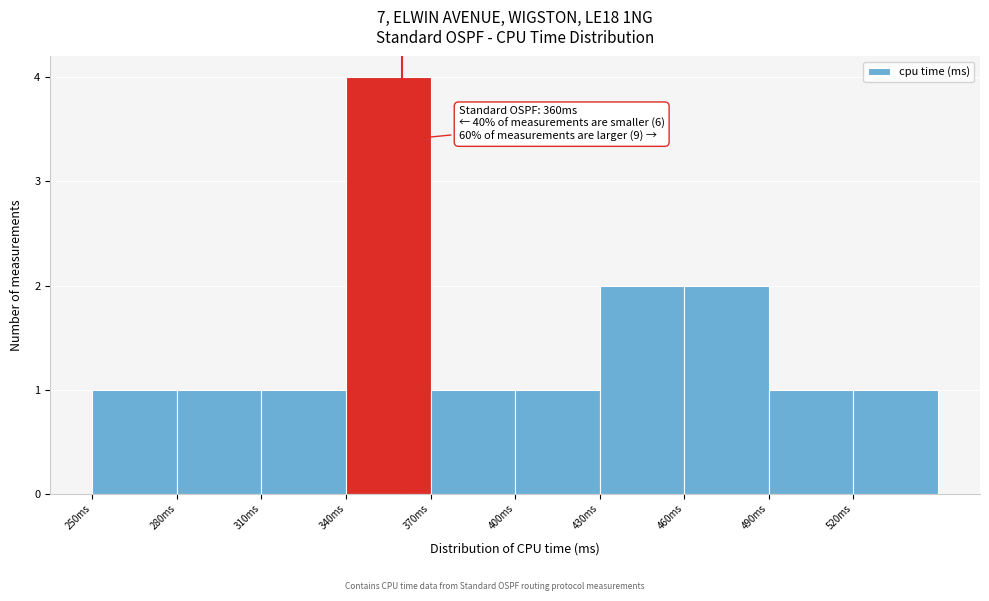

Which range on the x-axis has the tallest bar?

340 to 370